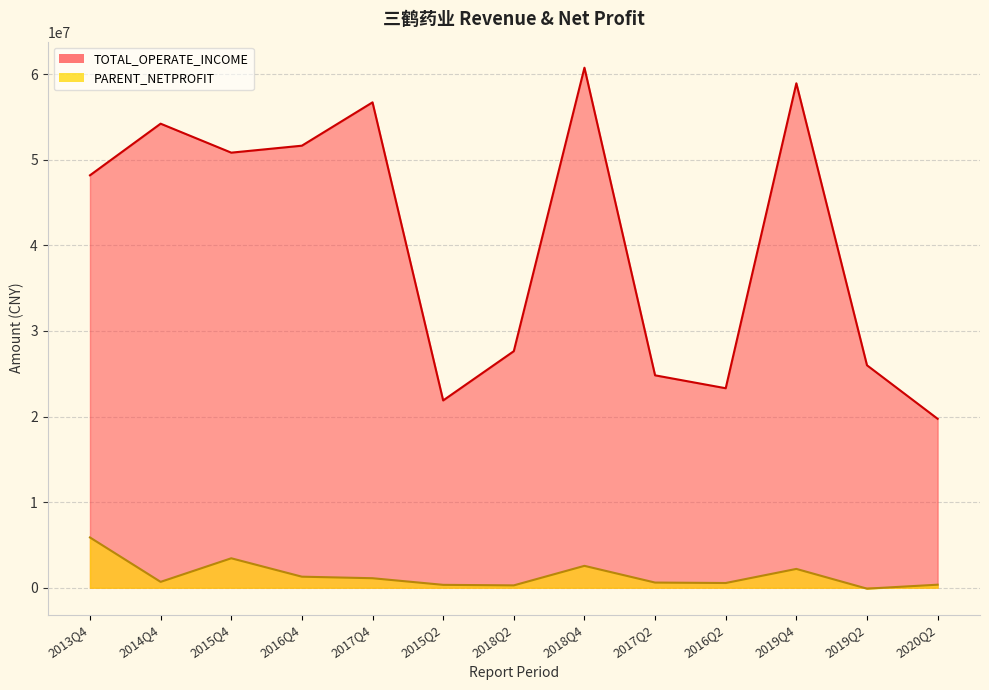

At which label does TOTAL_OPERATE_INCOME reach its minimum?

2020Q2